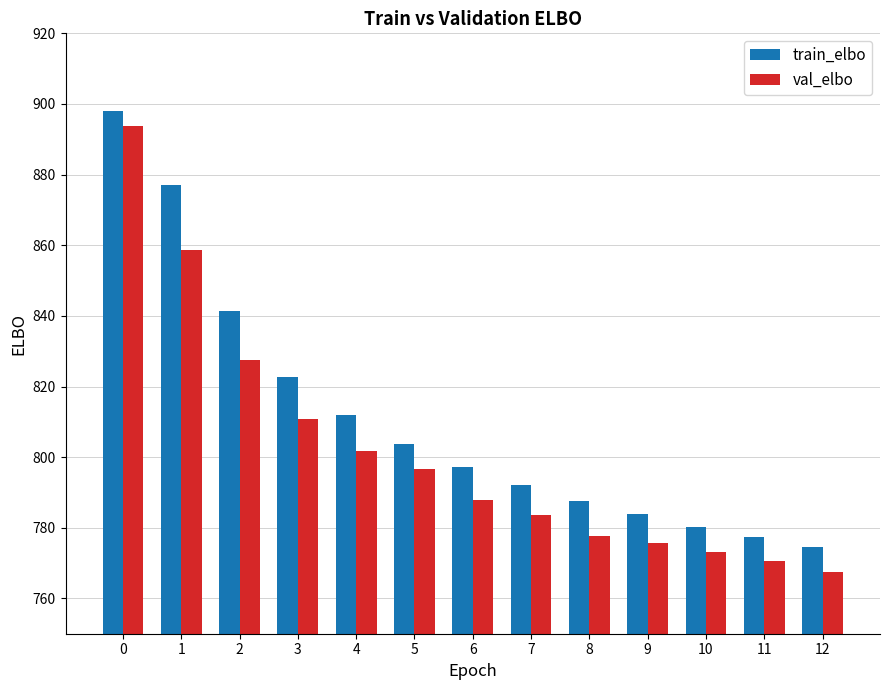

Is the value of train_elbo at 6 greater than the value of val_elbo at 9?

Yes